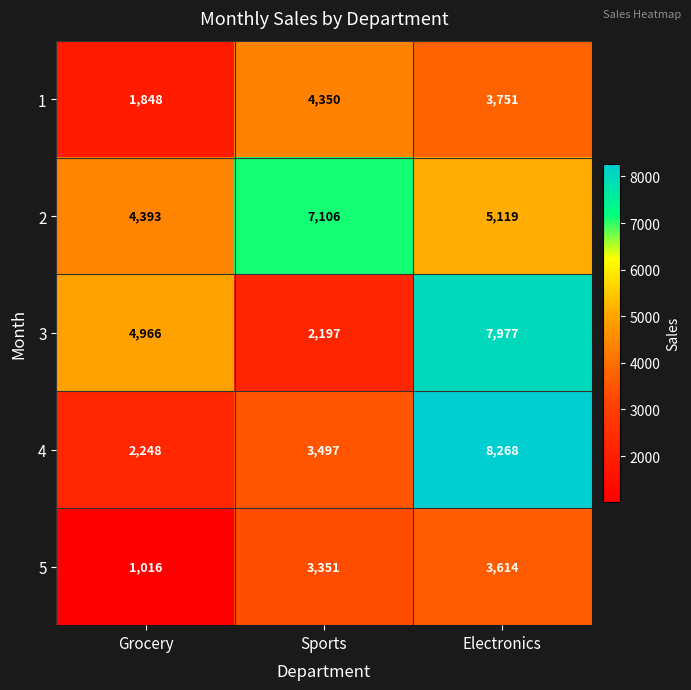

Is it true that 1 equals 4350 at Sports?

True